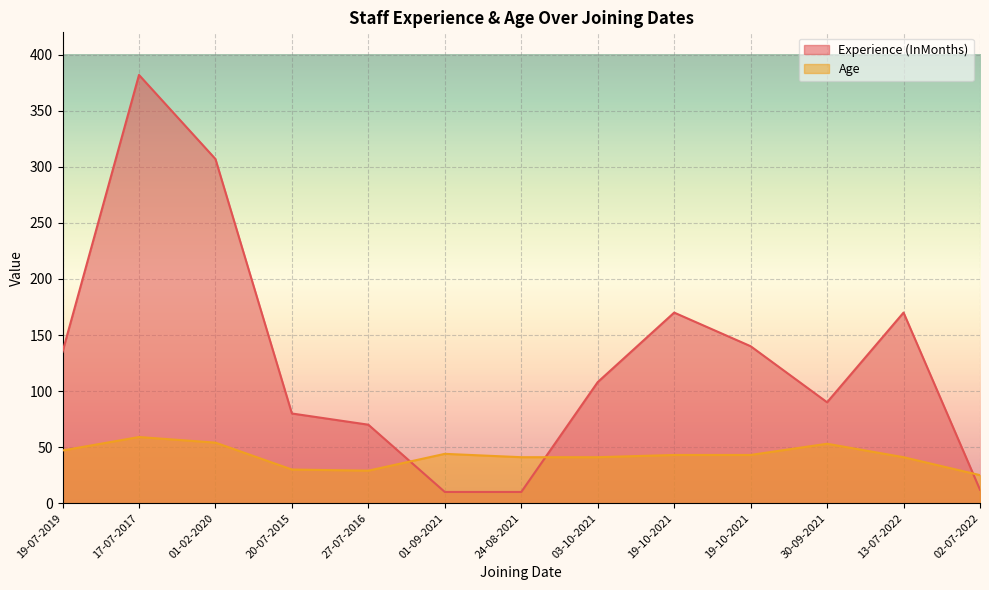

What is the difference between the maximum and minimum values in the Age series?

34